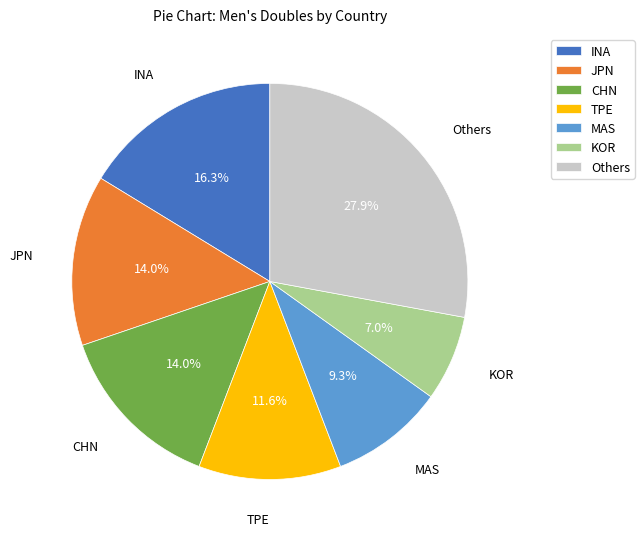

To the nearest percent, what is the average slice percentage?

14%